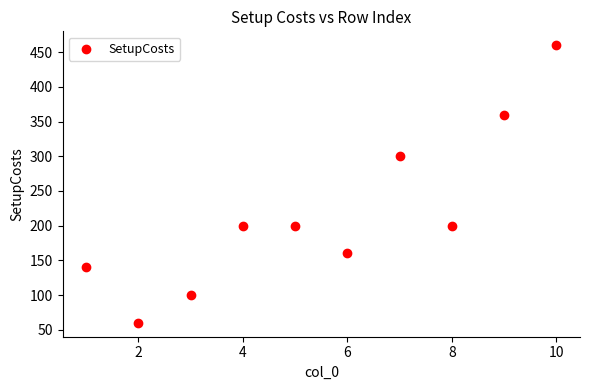

What is the average X value?

6